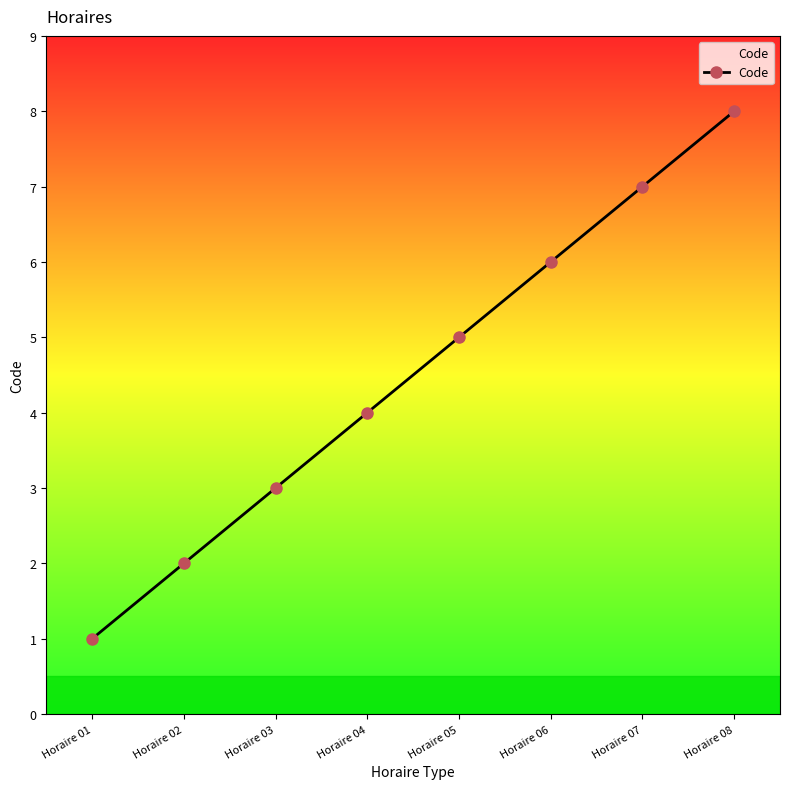

What value does the data have at Horaire 03?

3